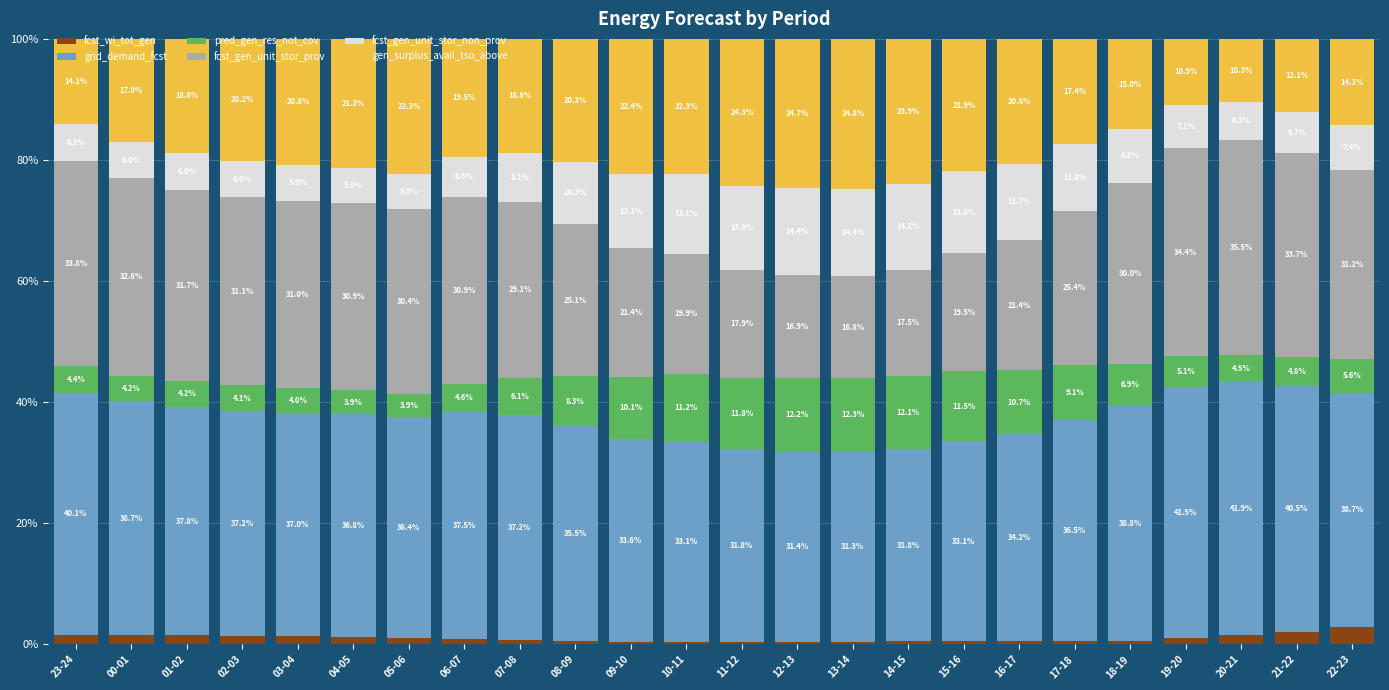

What is the total value across all series at 20-21?

100.0